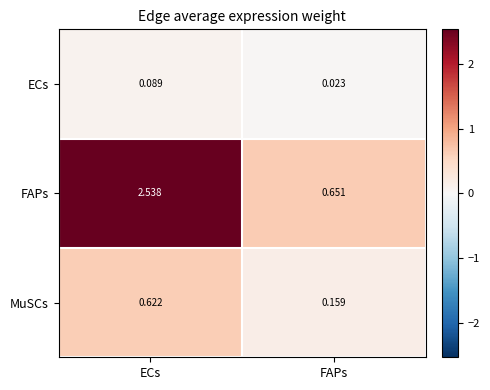

At which category is the sum across all series the highest?

ECs